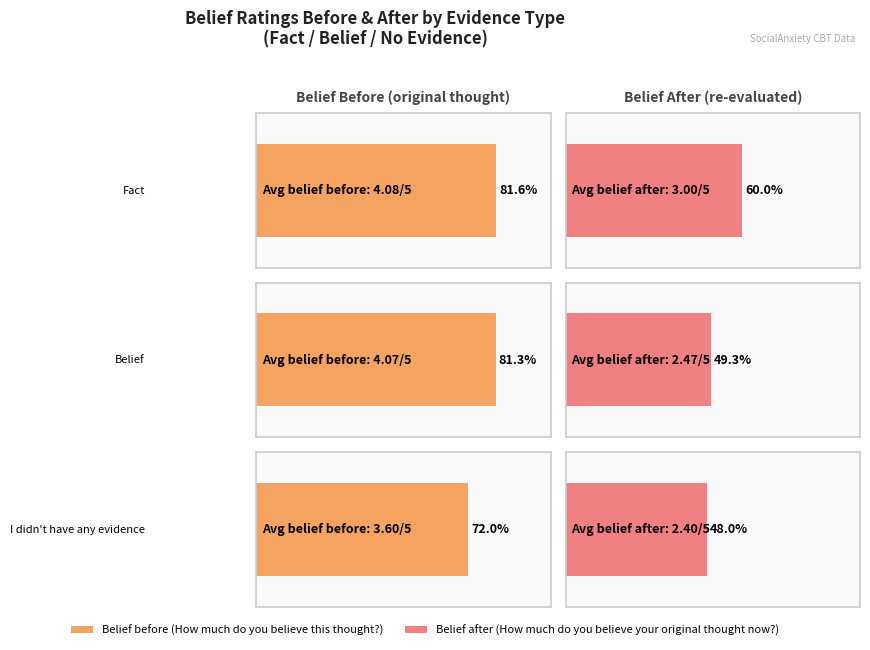

Which series has the widest spread of values?

How much do you believe your original thought now?